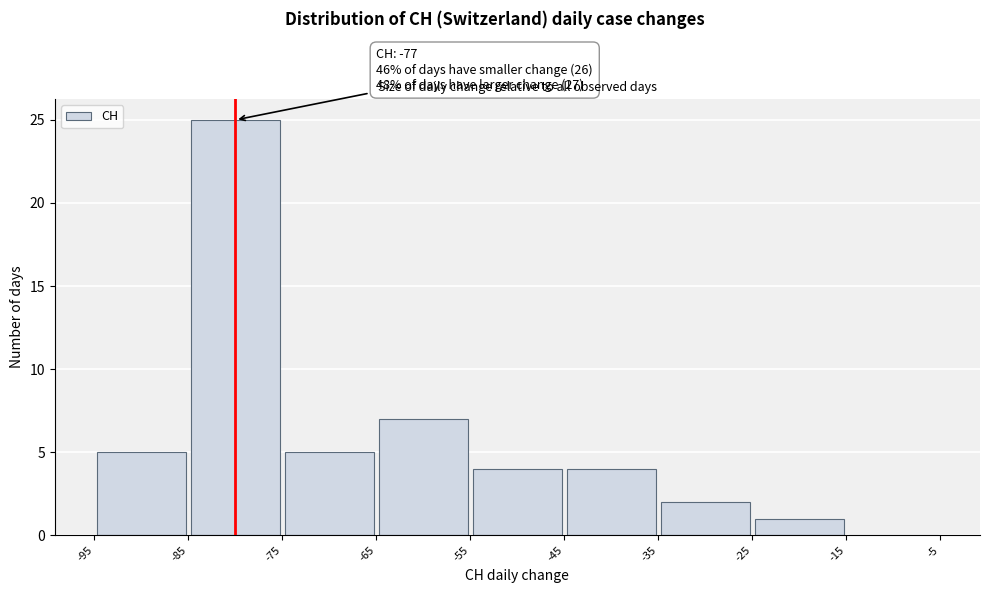

Over which range of the x-axis is the bar tallest?

-85 to -75